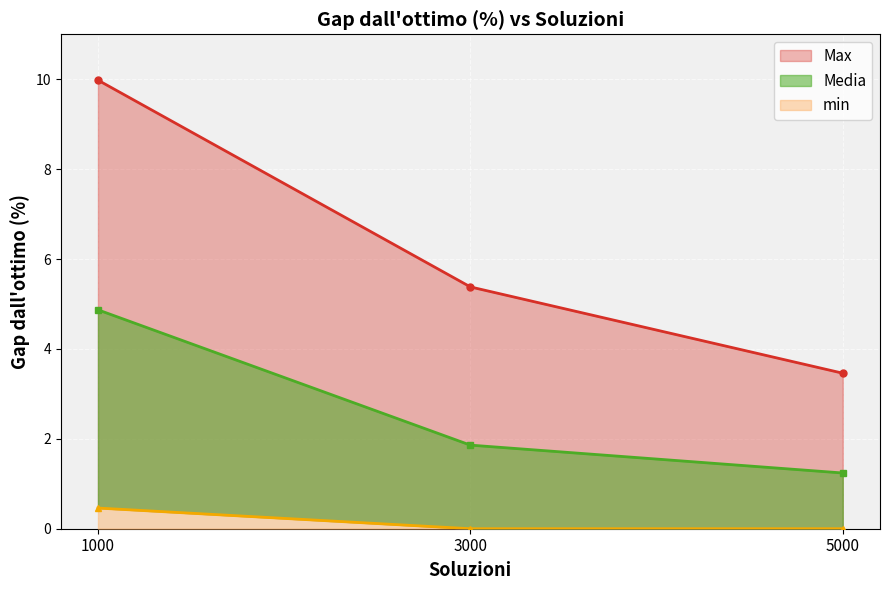

What is the total value across all series at 5000?

4.7